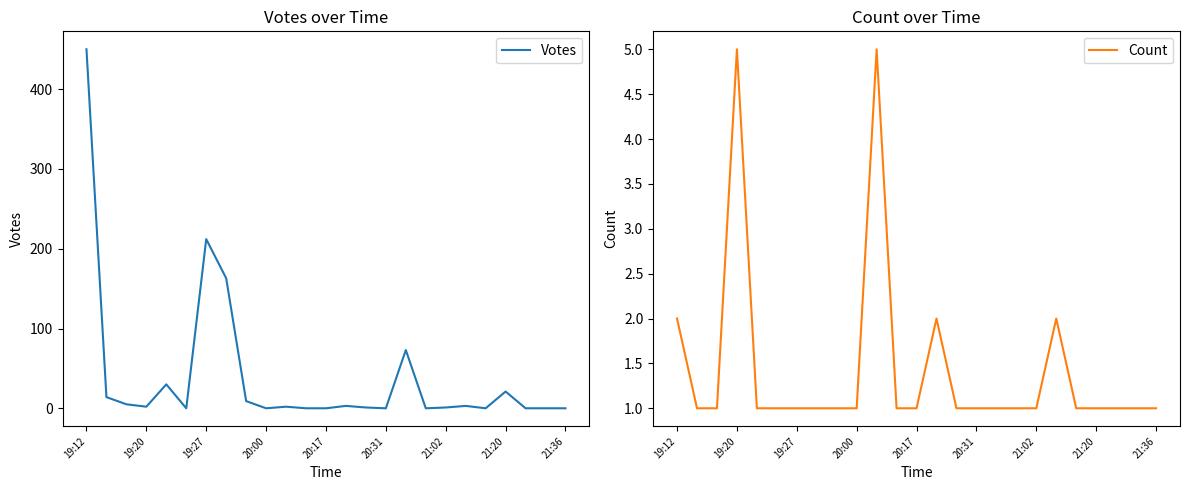

How many times do Votes and Count cross each other?

11